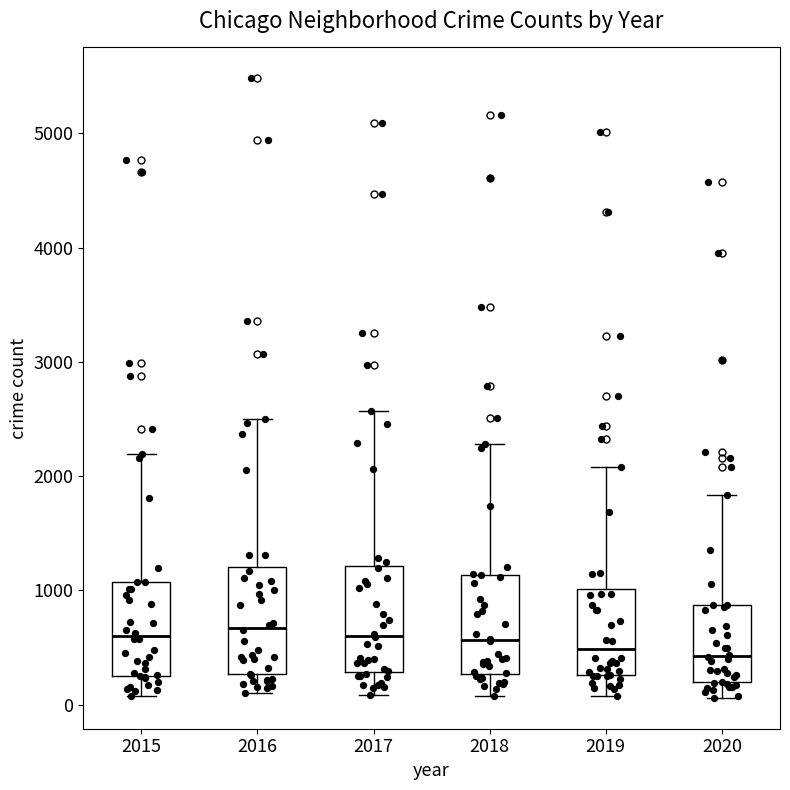

Reading left to right, transcribe this box plot: for each box, give where its median line is, the range the box spans, and where its two whiskers end, as read against the y-axis. The values are not printed on the chart, so give them approximately, as read against the axis.

2015: median 600, box 300 to 1100, whiskers 100 to 2200
2016: median 700, box 300 to 1200, whiskers 100 to 2500
2017: median 600, box 300 to 1200, whiskers 100 to 2600
2018: median 600, box 300 to 1100, whiskers 100 to 2300
2019: median 500, box 300 to 1000, whiskers 100 to 2100
2020: median 400, box 200 to 900, whiskers 100 to 1800